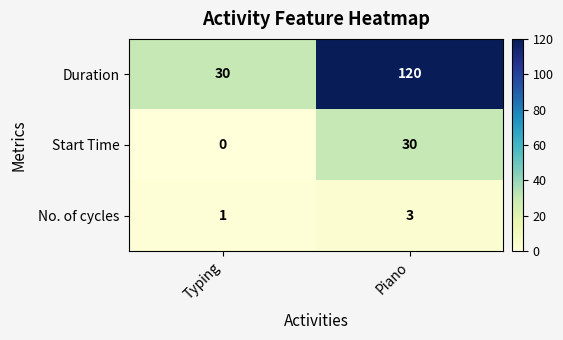

How many series are shown in this chart?

3